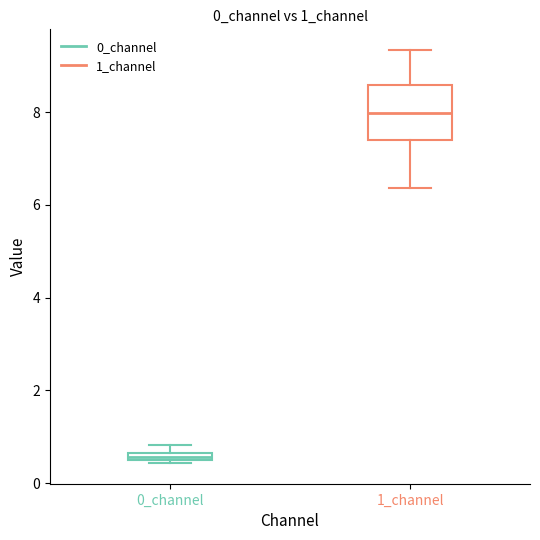

Comparing the boxes themselves (not the whiskers), which one is the tallest?

1_channel